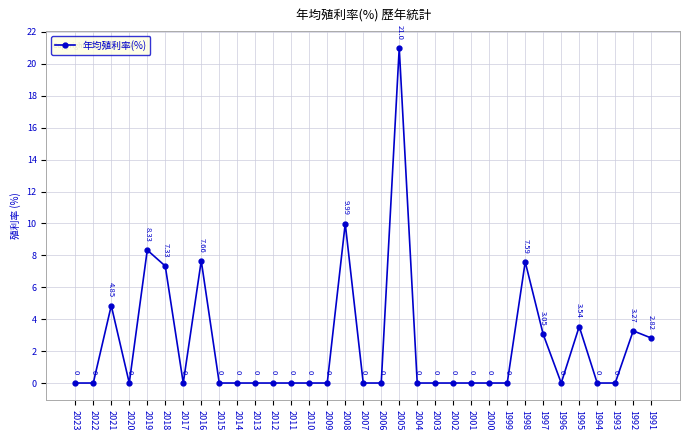

The chart shows a value of 36.3 at 2005. True or false?

False